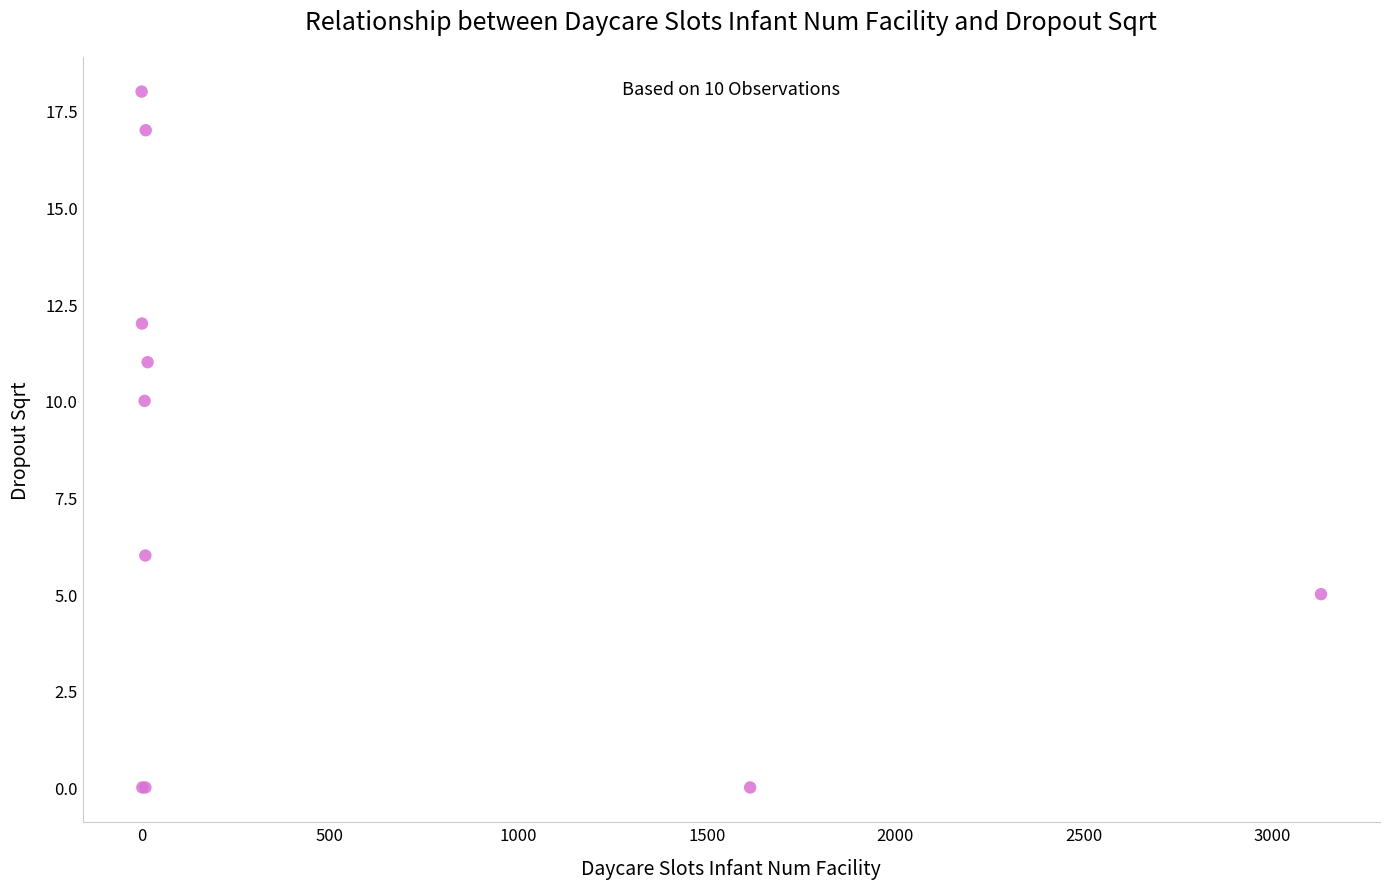

What Y value in the scatter plot is closest to 9?

10